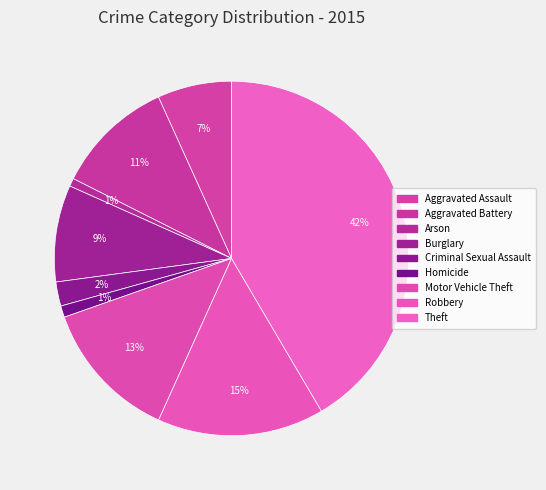

True or false: Robbery accounts for 15% of the total.

True